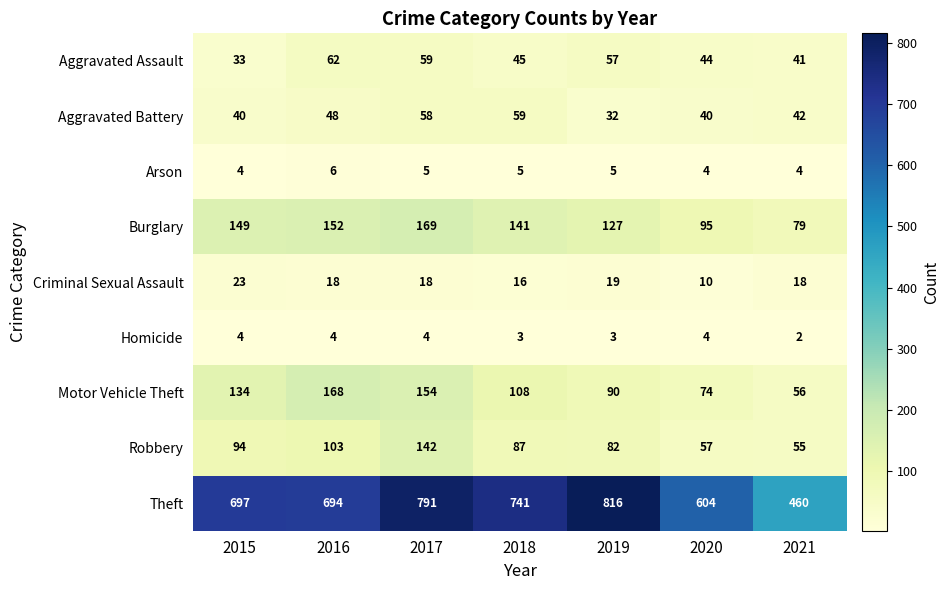

The Motor Vehicle Theft series shows 108 at 2018. True or false?

True